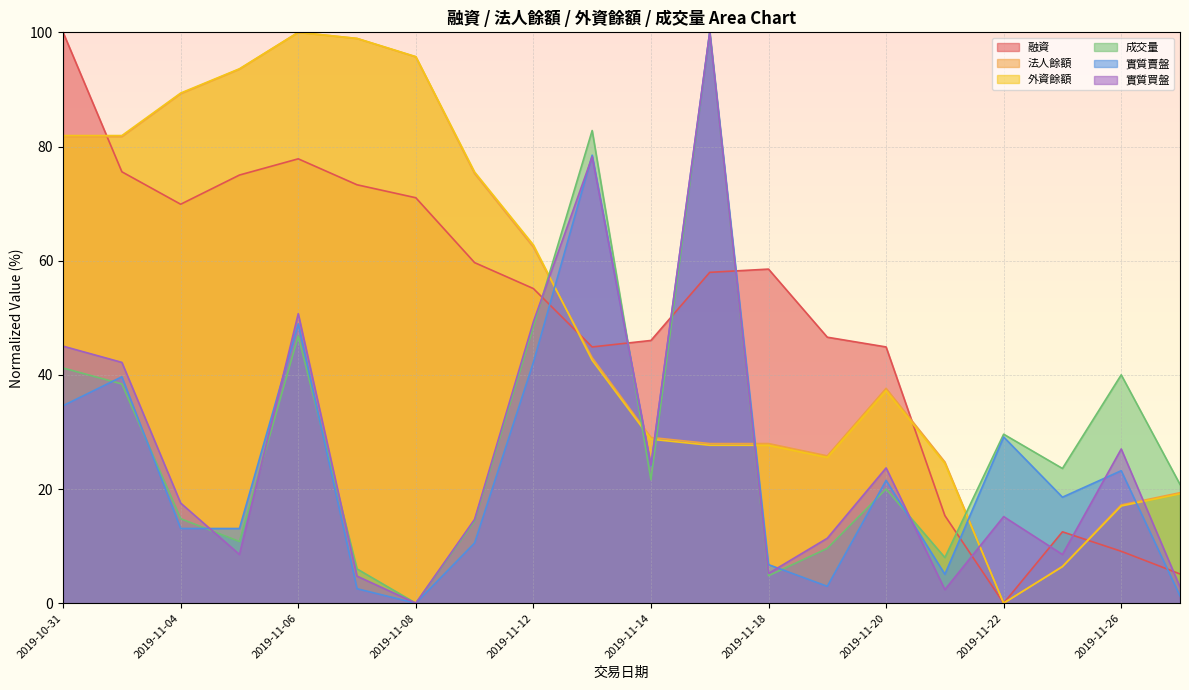

Rank the categories by 成交量 value from highest to lowest.

2019-11-15, 2019-11-13, 2019-11-12, 2019-11-06, 2019-10-31, 2019-11-26, 2019-11-01, 2019-11-22, 2019-11-25, 2019-11-14, 2019-11-27, 2019-11-20, 2019-11-04, 2019-11-11, 2019-11-05, 2019-11-19, 2019-11-21, 2019-11-07, 2019-11-18, 2019-11-08